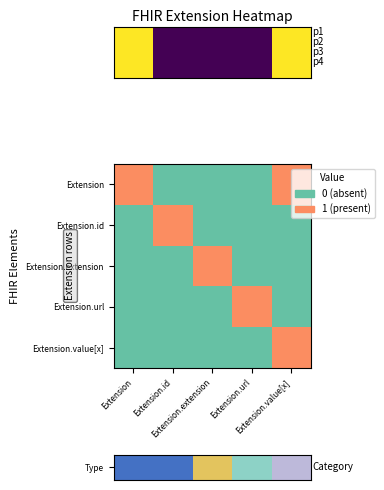

What is the minimum value shown in the chart?

0.4